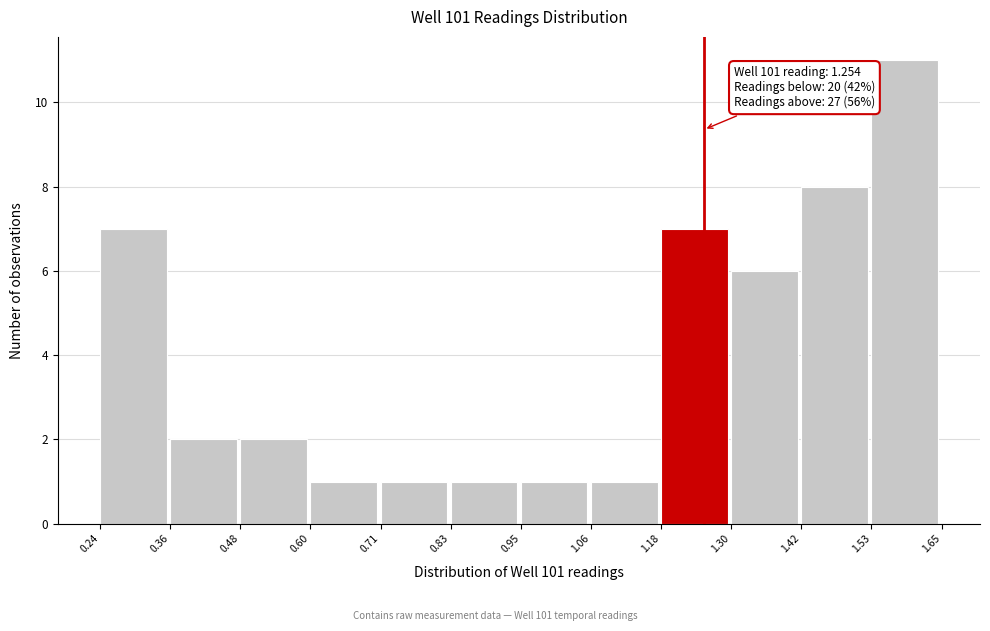

Which range on the x-axis has the tallest bar?

1.53 to 1.65